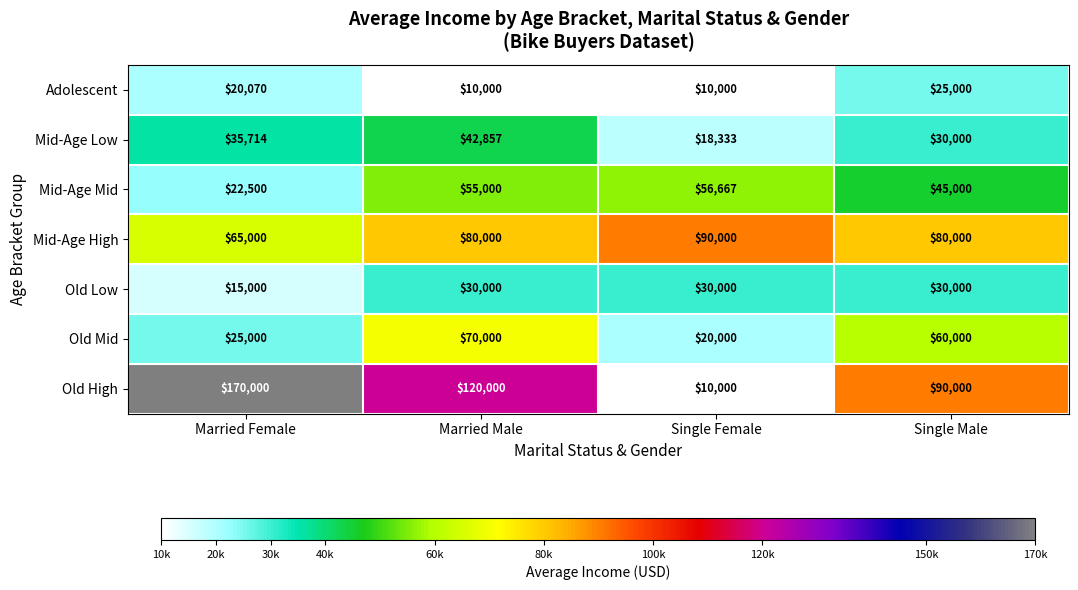

What is the total value across all series at Single Male?

360000